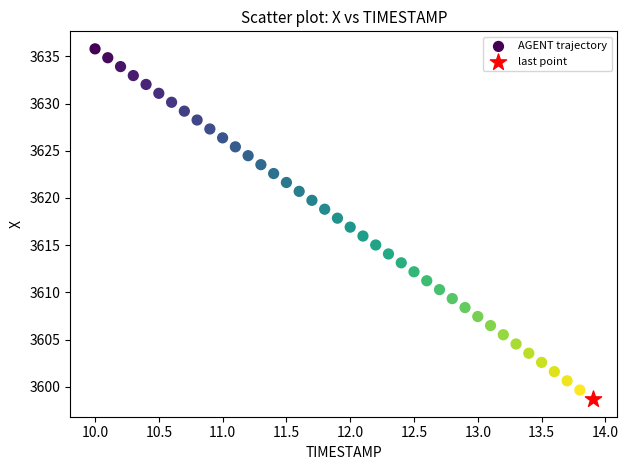

What are all the series names shown in the legend?

AGENT trajectory, last point